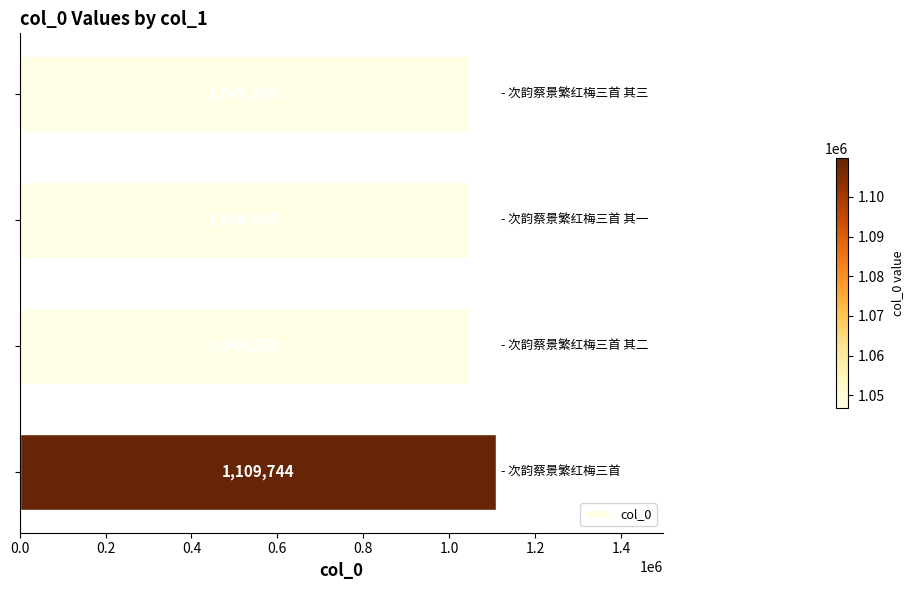

What is the value of the 4th bar from the top?

1109744